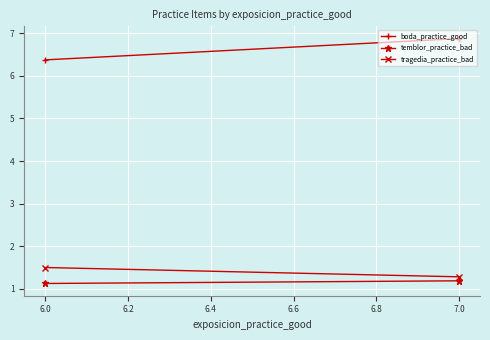

Rank the series at 5.8 from highest to lowest value.

boda_practice_good, tragedia_practice_bad, temblor_practice_bad